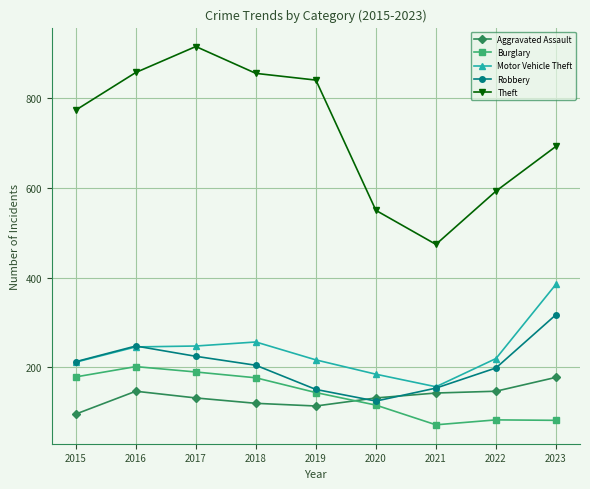

How many lines are shown in the chart?

5